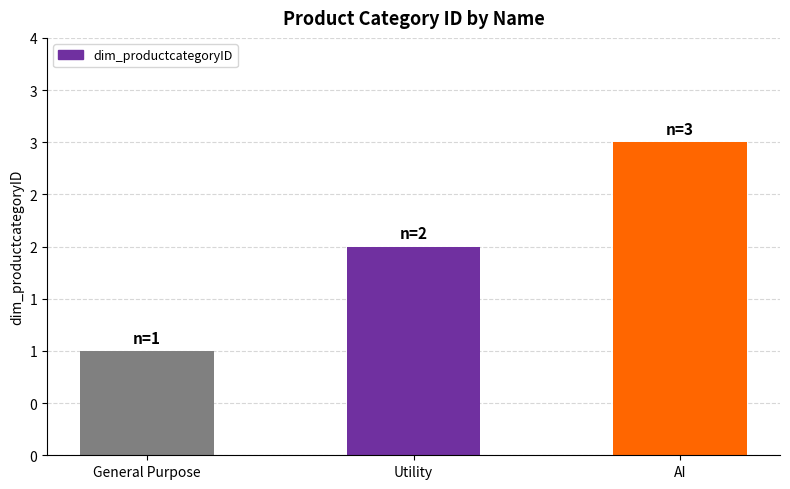

Count the values in the range 1 to 3.

3